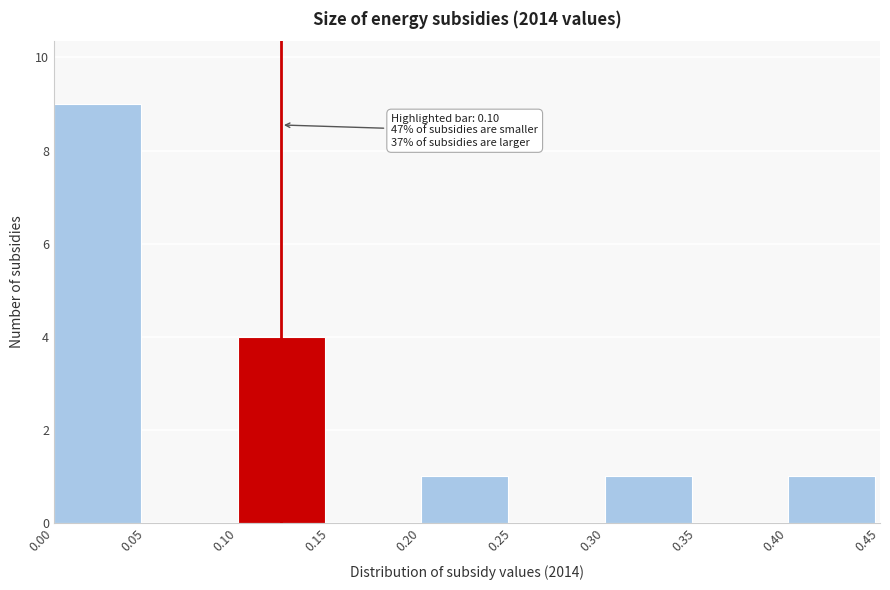

Which range on the x-axis has the tallest bar?

0.00 to 0.05